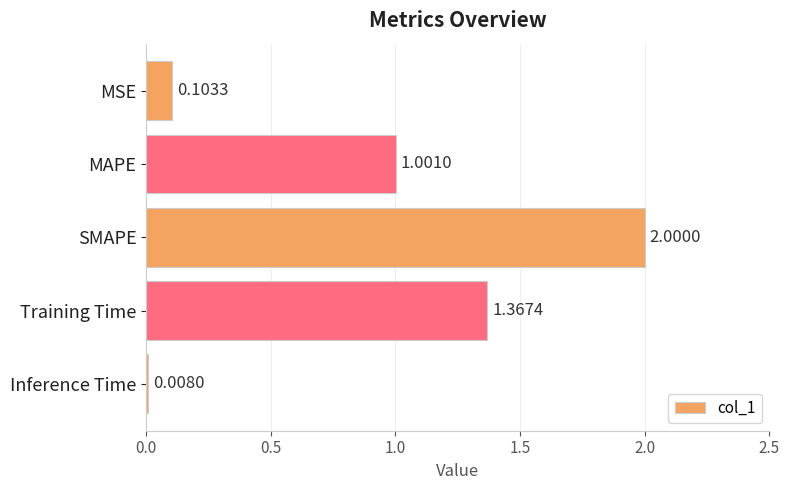

How many bars are there in total?

5